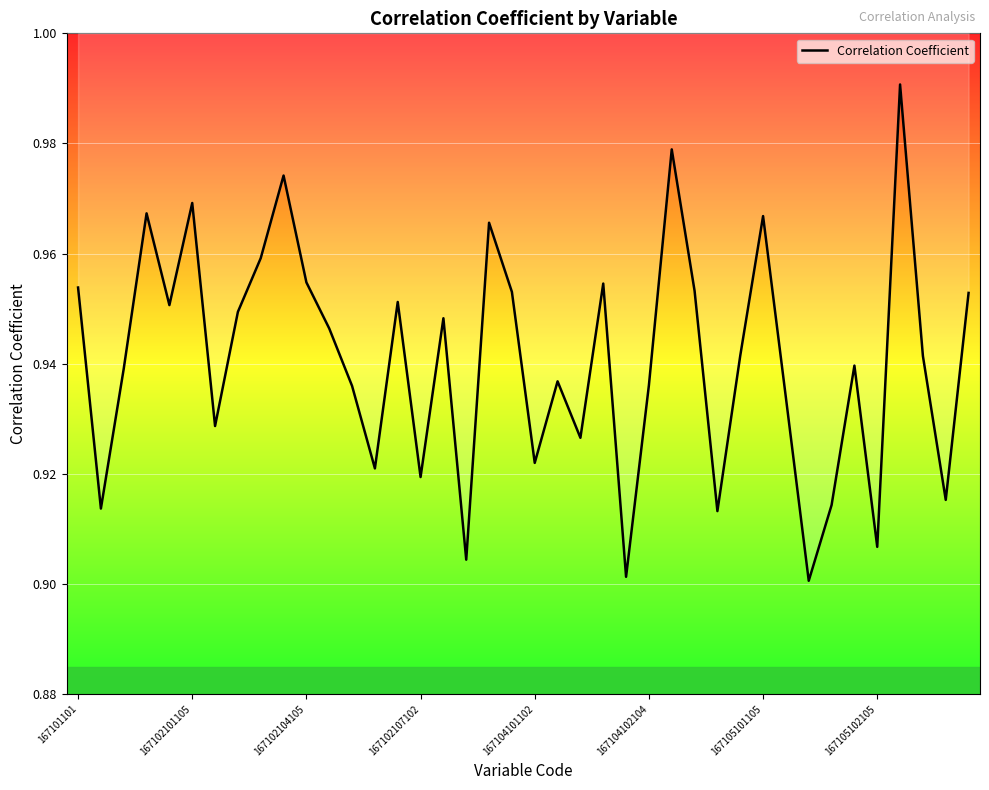

Reading left to right, transcribe all the data shown in this chart.

1.0	0.9	0.9	1.0	1.0	1.0	0.9	0.9	1.0	1.0	1.0	0.9	0.9	0.9	1.0	0.9	0.9	0.9	1.0	1.0	0.9	0.9	0.9	1.0	0.9	0.9	1.0	1.0	0.9	0.9	1.0	0.9	0.9	0.9	0.9	0.9	1.0	0.9	0.9	1.0